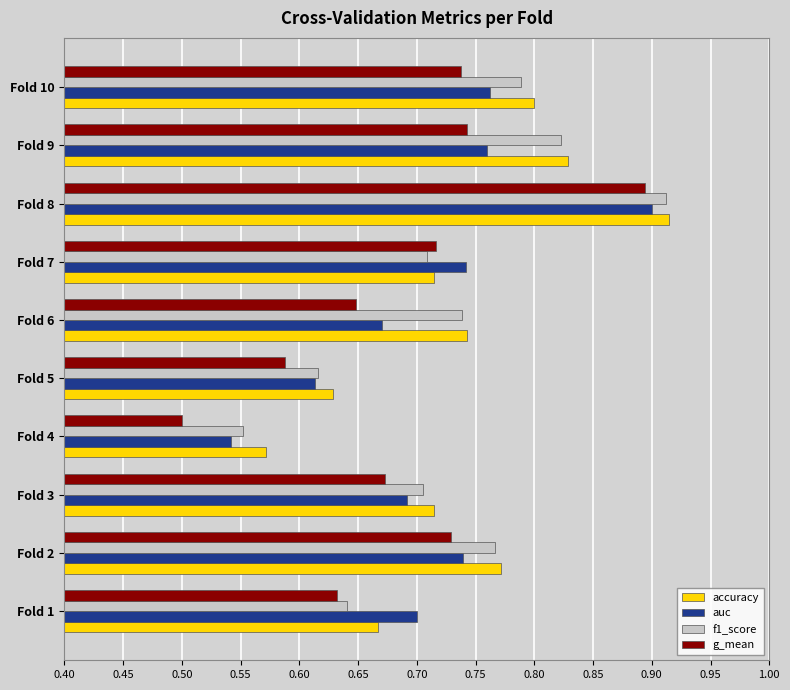

Is the value of auc at Fold 9 greater than the value of g_mean at Fold 9?

Yes